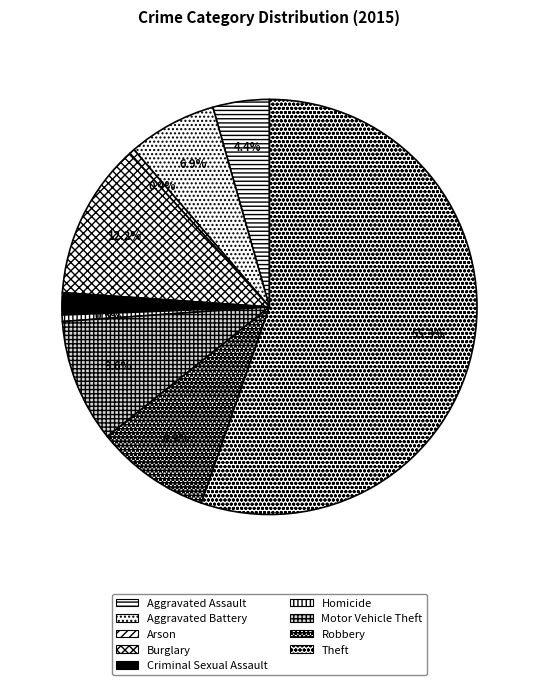

To the nearest percent, what percentage of the pie is Theft?

55%